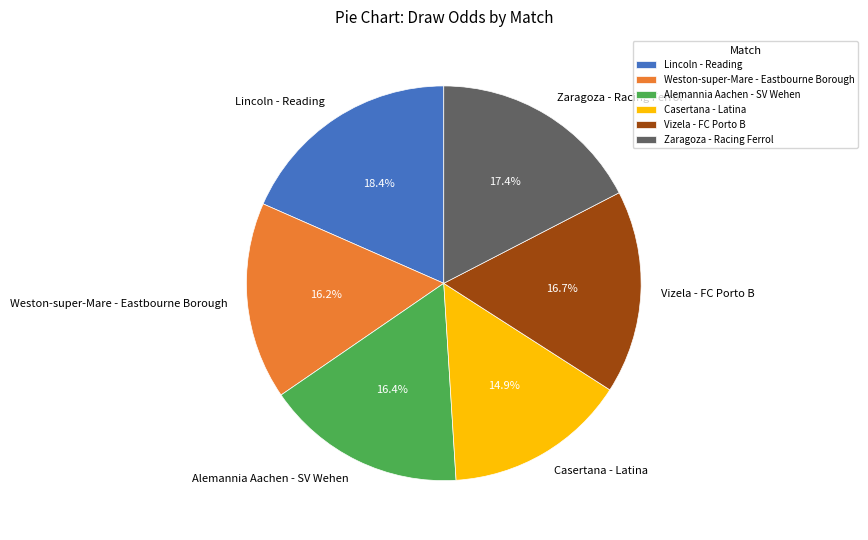

Is Alemannia Aachen - SV Wehen the majority of the pie?

No